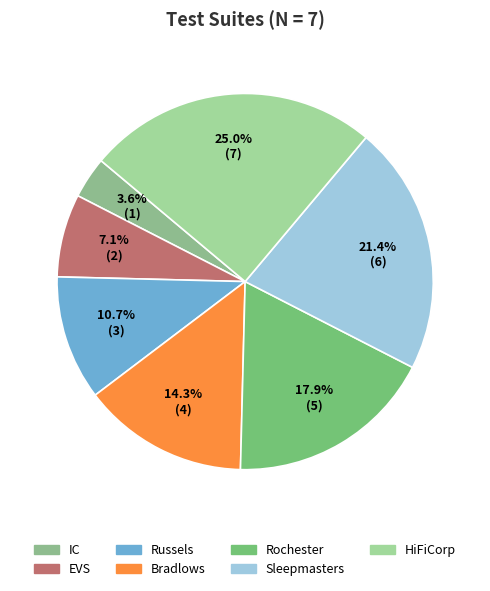

True or false: Russels accounts for 24% of the total.

False